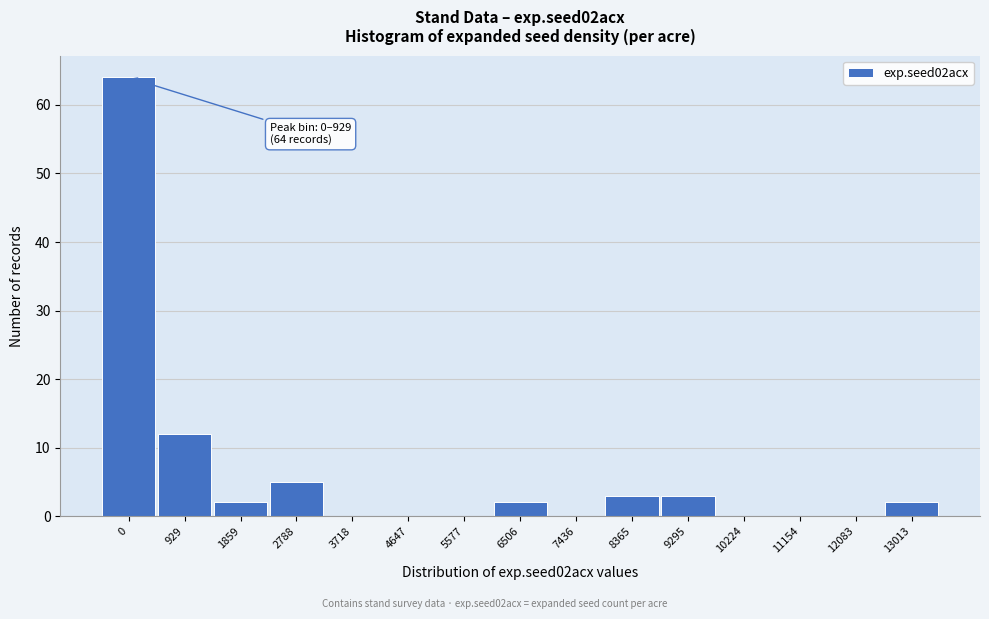

Reading right to left, transcribe all the data shown in this chart.

13013=2	12083=0	11154=0	10224=0	9295=3	8365=3	7436=0	6506=2	5577=0	4647=0	3718=0	2788=5	1859=2	929=12	0=64